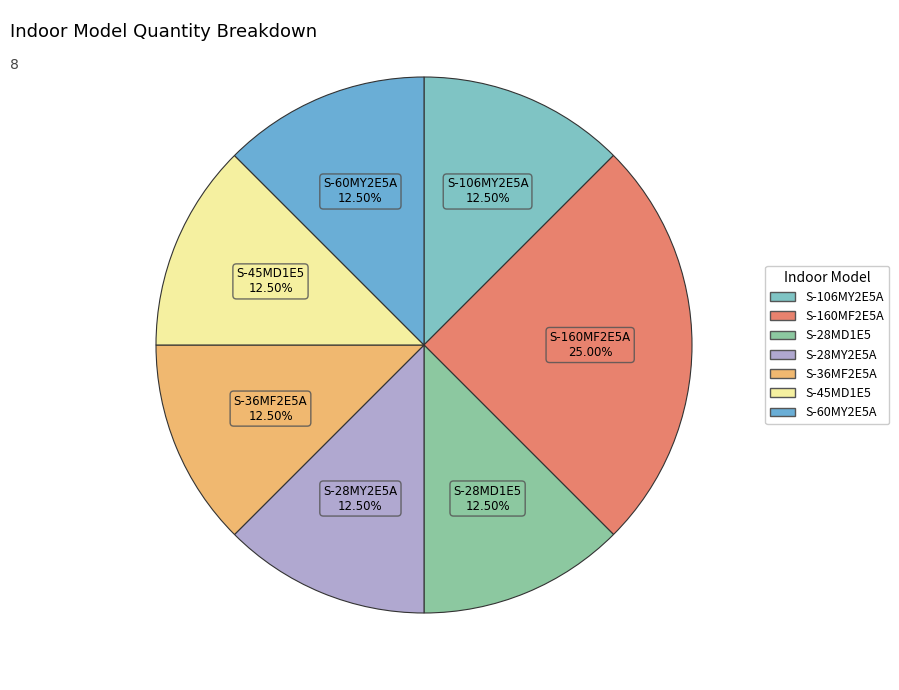

What is the ratio of the value at S-45MD1E5 to the value at S-60MY2E5A?

1.0